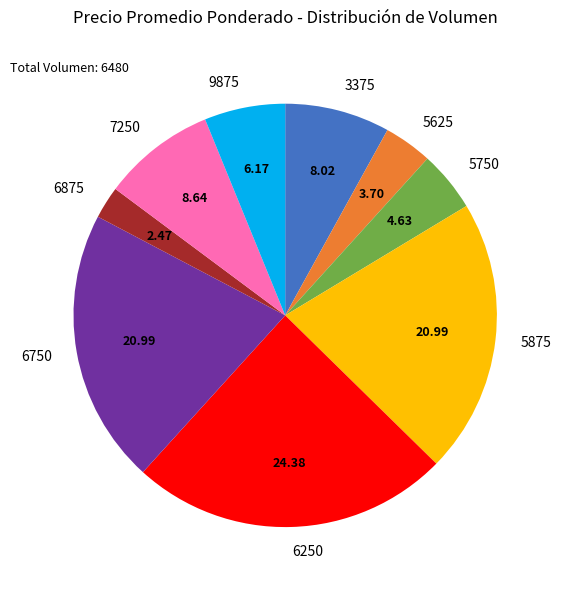

Is 6875 the majority of the pie?

No